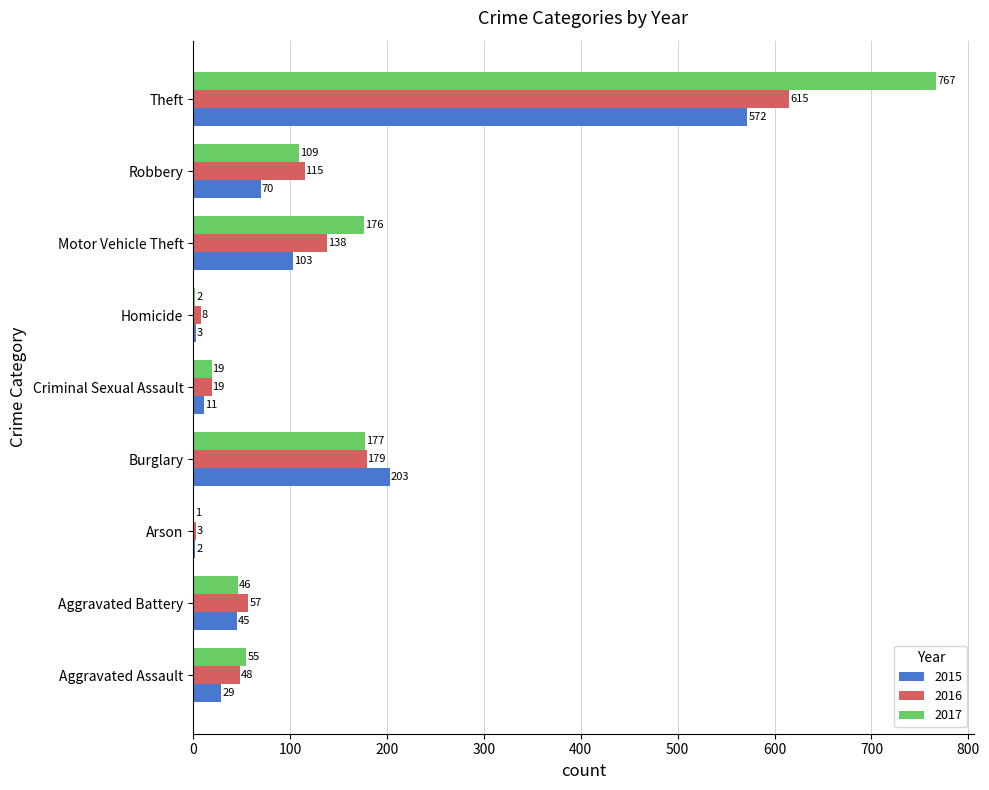

At which category is the sum across all series the highest?

Theft